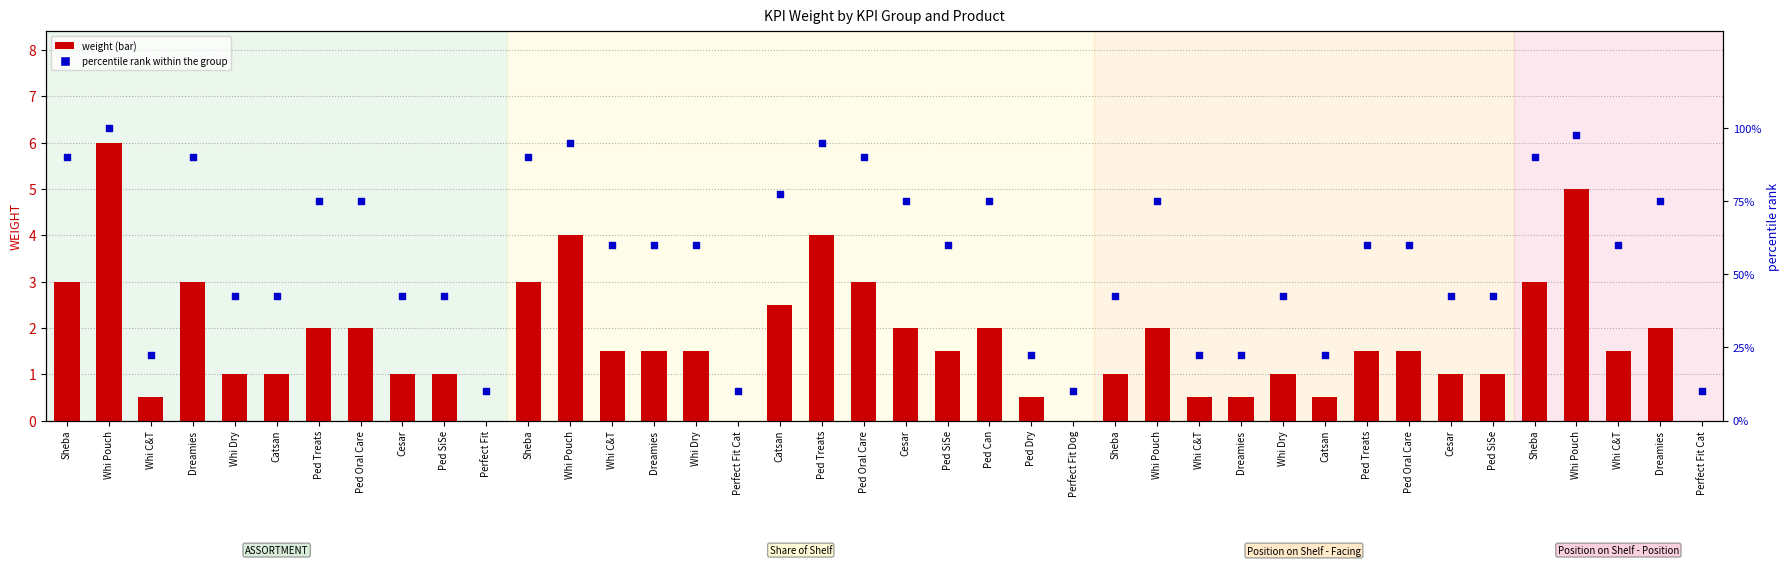

Which series has the largest total across all categories?

percentile rank within the group